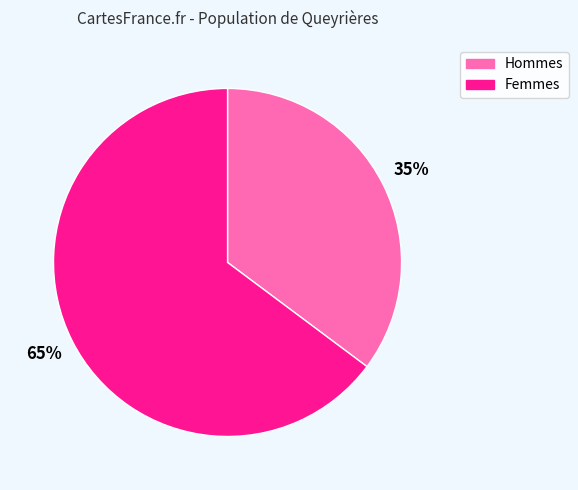

Is there any slice that represents more than half of the pie?

Yes